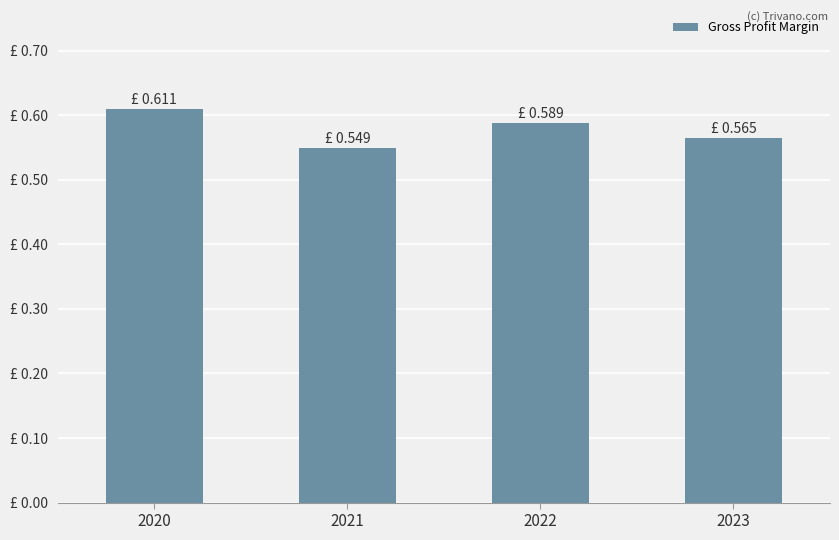

What is the sum of the values at 2020 and 2021?

1.2